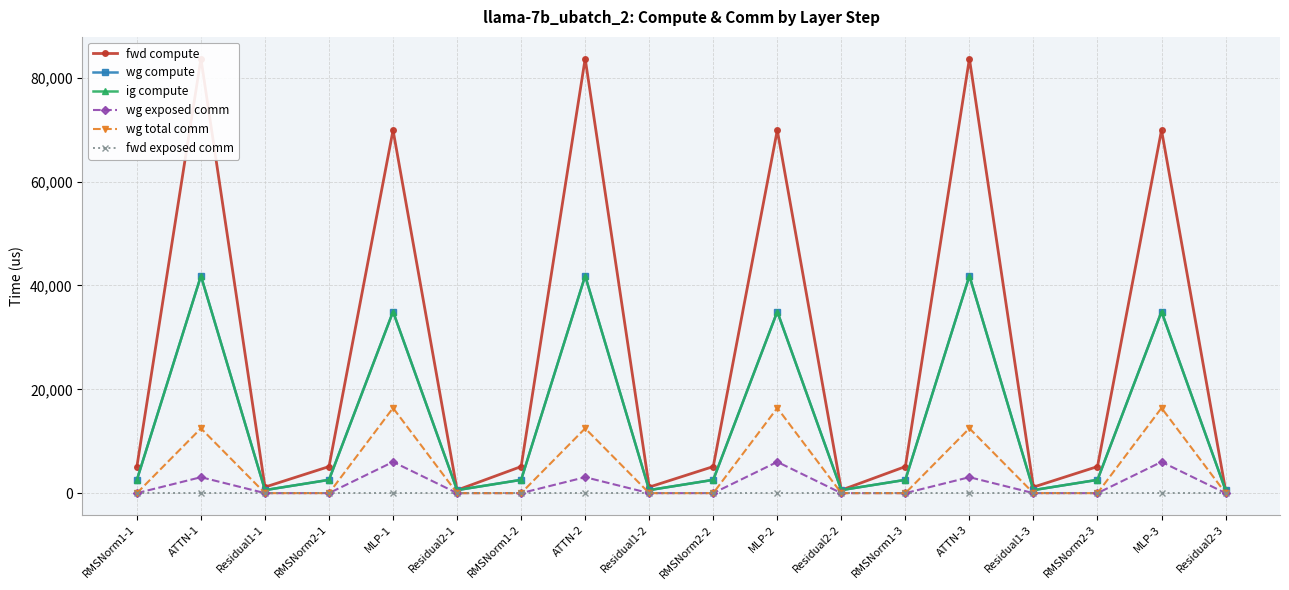

Is the value of wg total comm at Residual2-2 greater than the value of ig compute at ATTN-3?

No